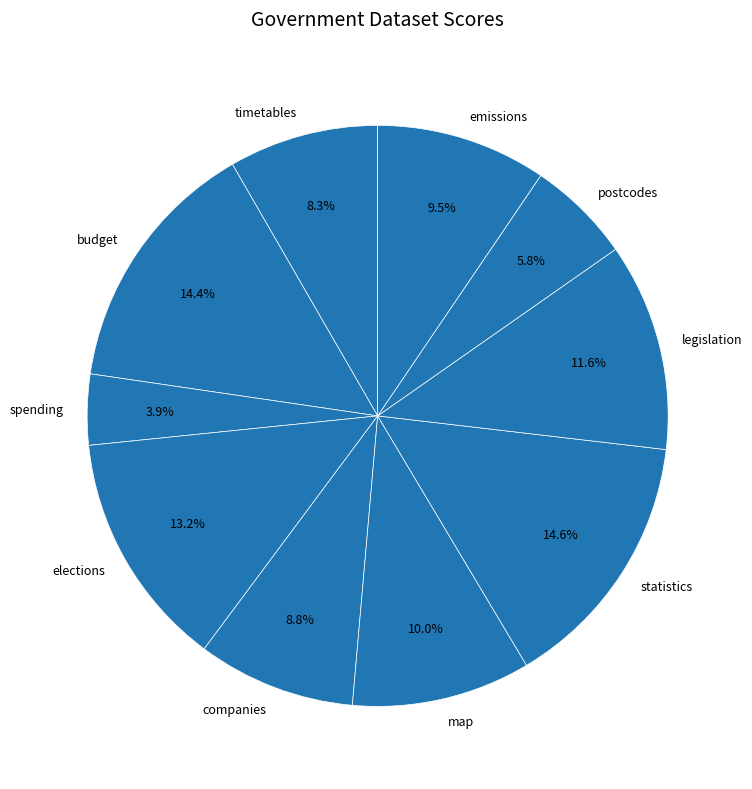

To the nearest percent, what portion does statistics represent?

15%